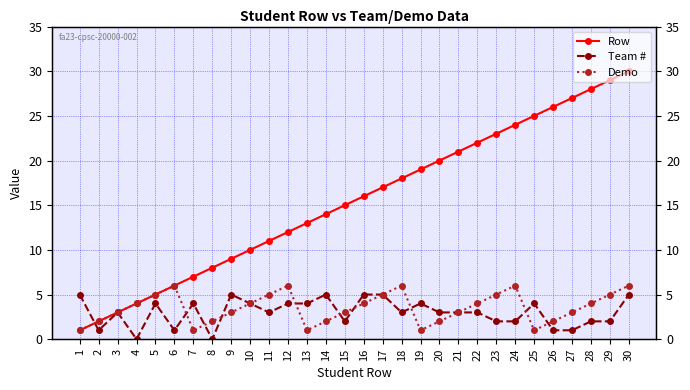

At how many categories does at least one series exceed 29?

1